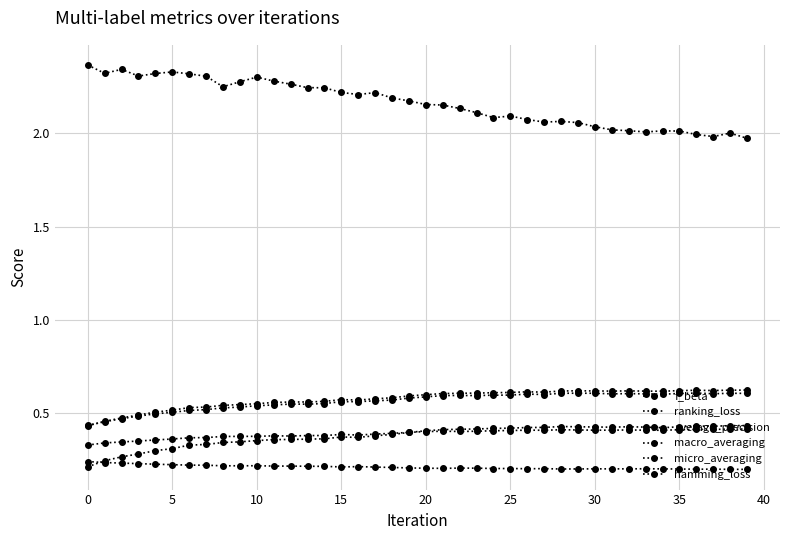

Does the chart have visible grid lines?

Yes